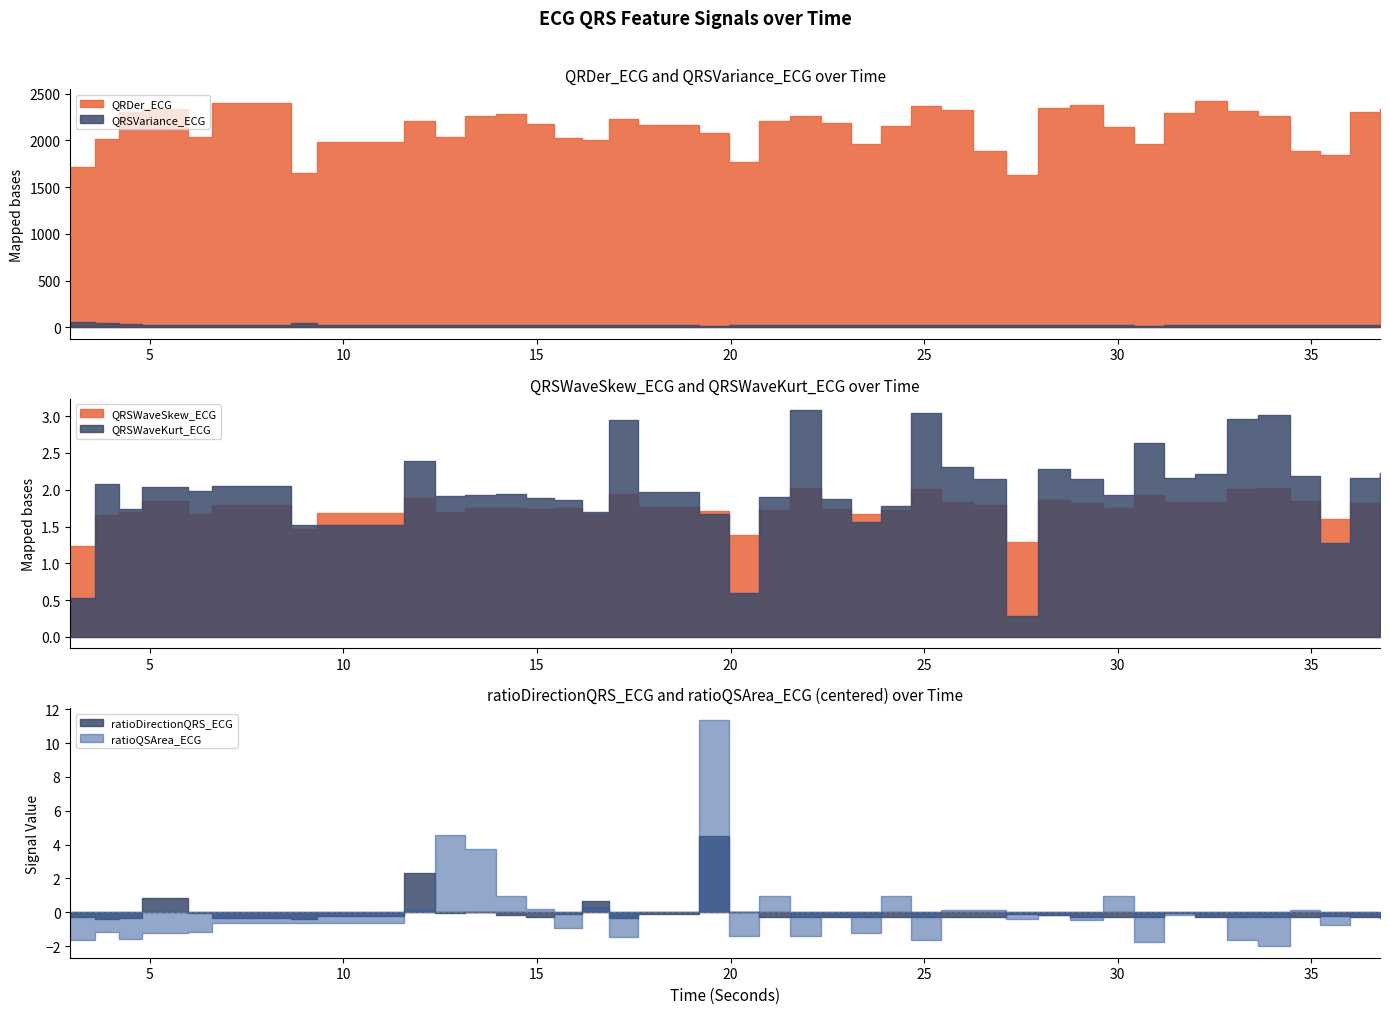

How many interior local valleys does the QRDer_ECG series have?

9